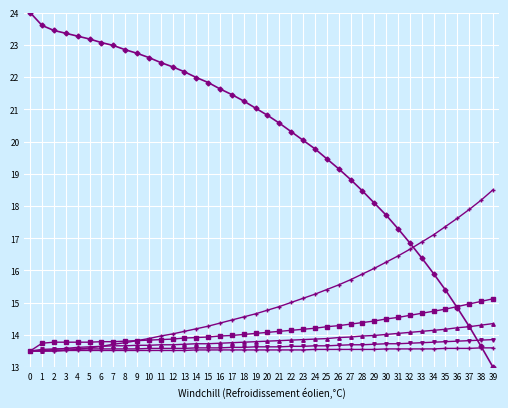

How many categories are shown in the chart?

40